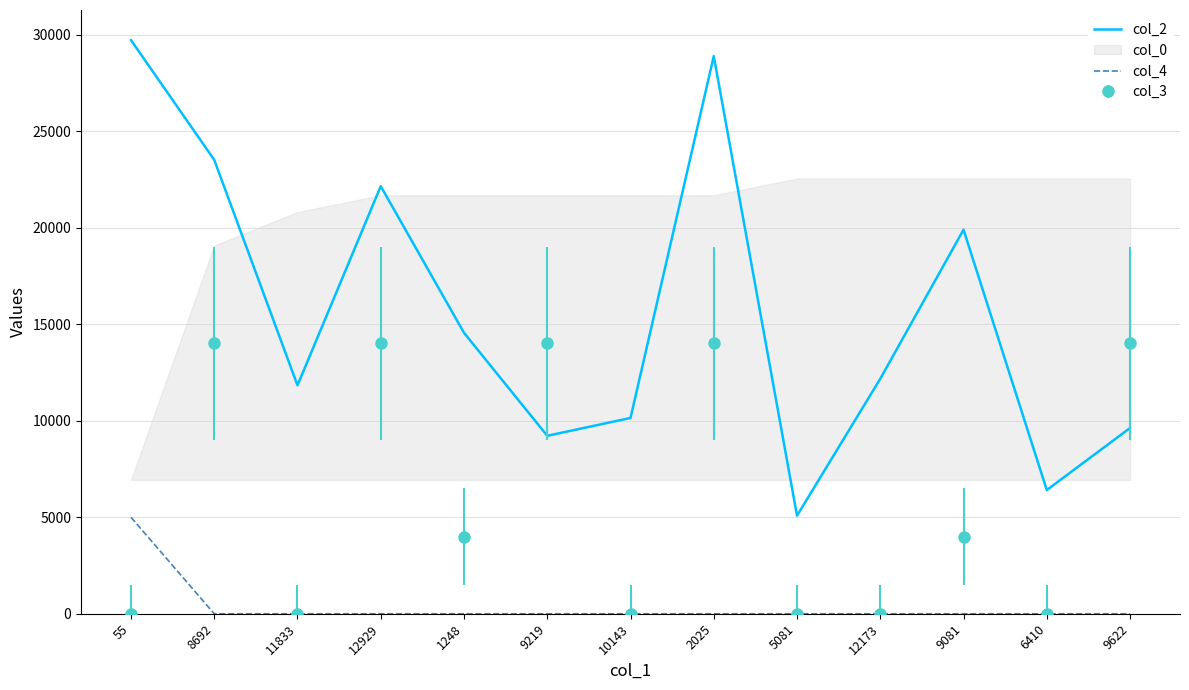

Is the value of col_2 at 12173 greater than the value of col_4 at 9622?

Yes